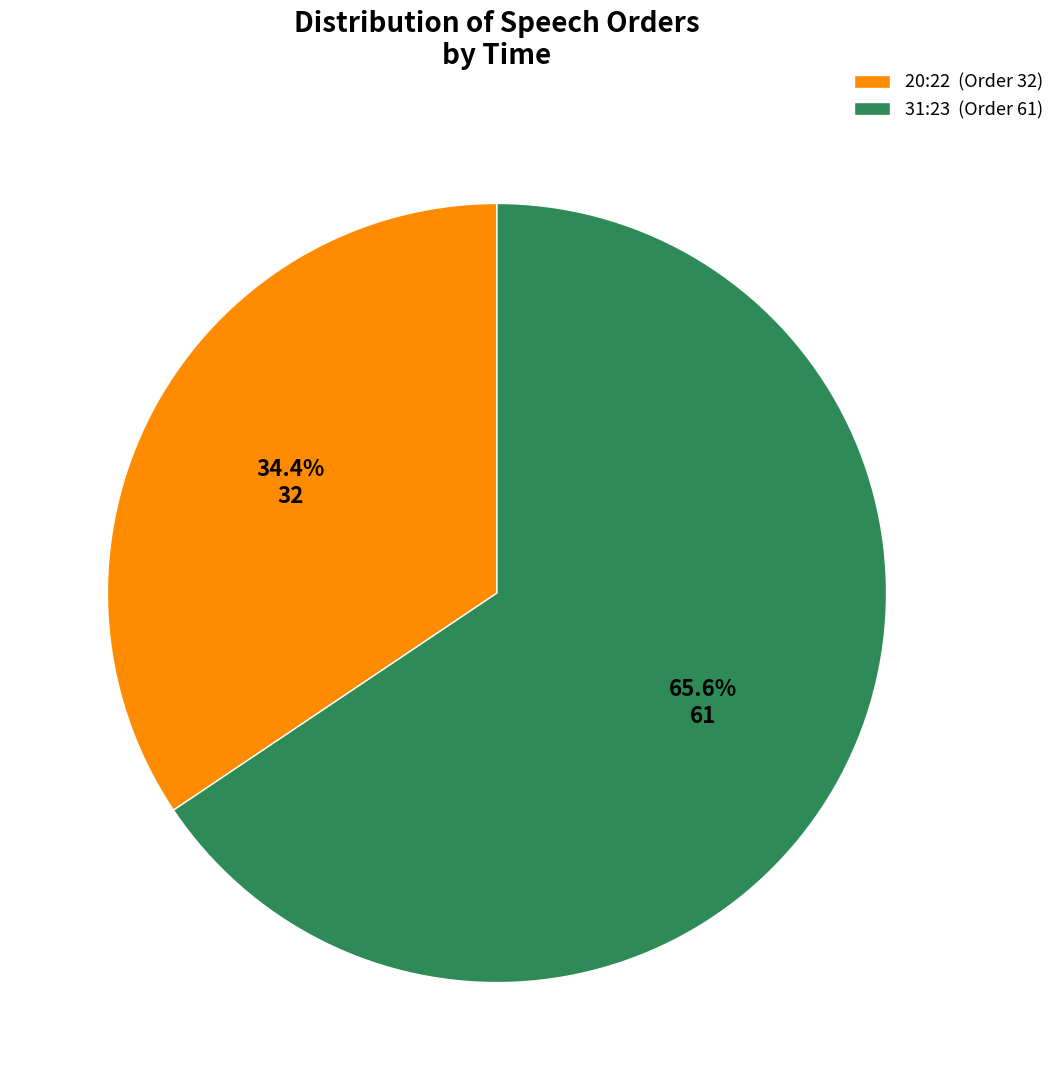

Count the number of slices in the pie.

2